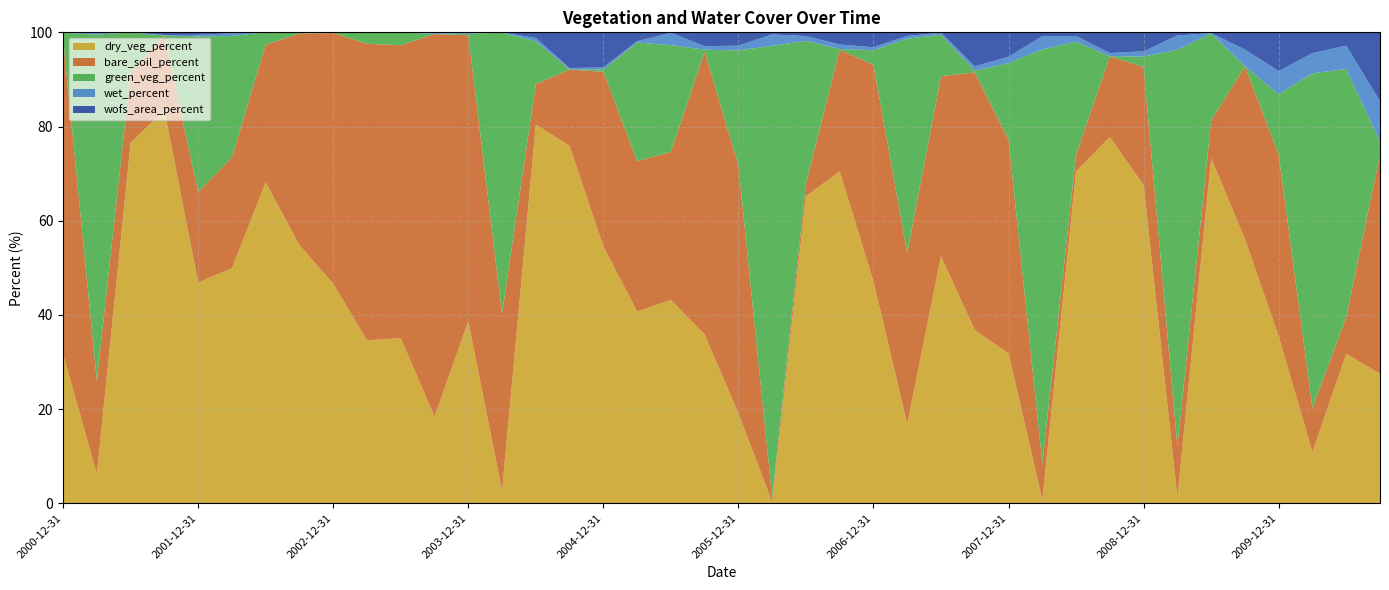

Reading right to left, what are all the values shown in this chart?

dry_veg_percent: 27.5	31.7	10.9	35.4	56.1	73.3	1.3	67.5	77.8	70.5	0.7	31.8	36.8	52.4	16.9	47.1	70.5	65.2	0.2	19.1	35.8	43.2	40.7	54.6	75.9	80.4	2.6	38.6	18.4	35.0	34.6	46.6	54.8	68.1	49.9	46.9	83.5	76.5	6.2	31.7
bare_soil_percent: 46.5	7.8	9.4	38.6	36.7	8.0	10.7	25.1	17.1	3.6	7.8	45.4	54.7	38.3	36.2	46.0	25.9	2.8	1.0	52.6	60.1	31.4	31.9	37.1	16.2	8.6	37.7	60.8	81.2	62.2	63.0	53.2	44.9	29.3	23.5	19.2	15.9	15.0	19.9	67.1
green_veg_percent: 2.7	52.7	71.0	12.9	0.0	18.5	84.3	2.2	0.0	23.9	87.9	16.3	0.4	8.8	45.6	3.1	0.1	30.2	96.0	24.4	0.4	22.7	25.2	0.5	0.1	9.1	59.6	0.3	0.1	2.7	2.4	0.1	0.3	2.6	25.8	33.0	0.0	8.5	73.5	1.1
wet_percent: 8.7	5.0	4.3	4.9	3.5	0.1	3.0	1.1	0.7	1.2	2.8	1.3	0.9	0.5	0.6	0.7	0.9	1.0	2.4	1.0	0.7	2.6	0.3	0.5	0.3	0.7	0.0	0.3	0.3	0.0	0.1	0.1	0.0	0.0	0.6	0.3	0.1	0.0	0.5	0.1
wofs_area_percent: 14.6	2.8	4.4	8.2	3.7	0.2	0.7	4.0	4.4	0.8	0.8	5.2	7.2	0.1	0.8	3.1	2.6	0.8	0.4	2.8	3.0	0.1	1.9	7.5	7.6	1.2	0.0	0.0	0.0	0.0	0.0	0.1	0.0	0.0	0.2	0.5	0.6	0.0	0.0	0.0